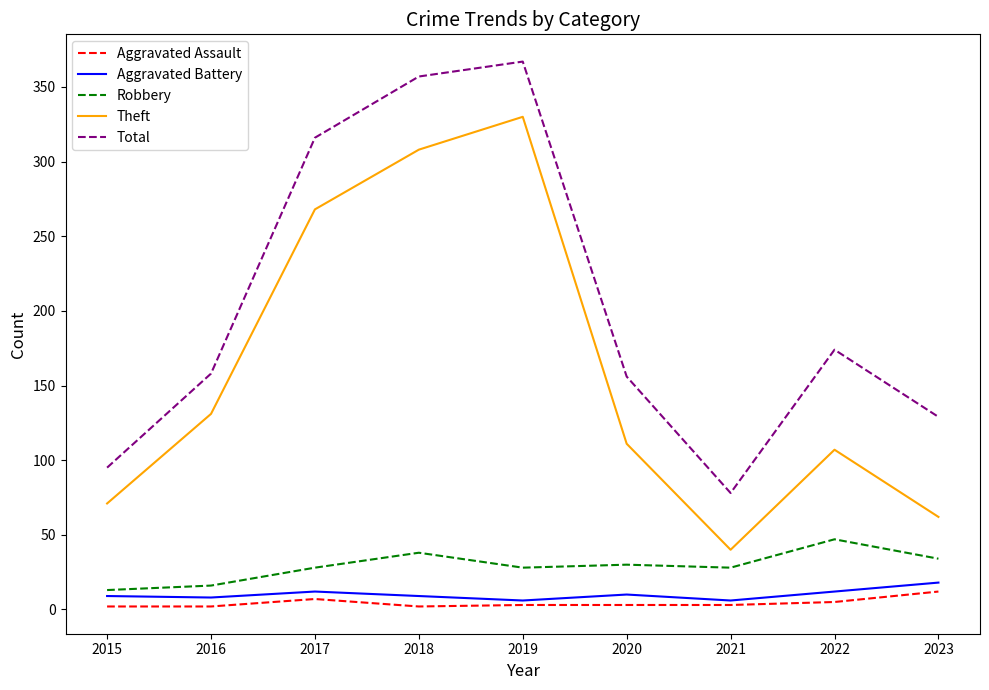

What is the difference between the maximum and second lowest values in the Aggravated Battery series?

12